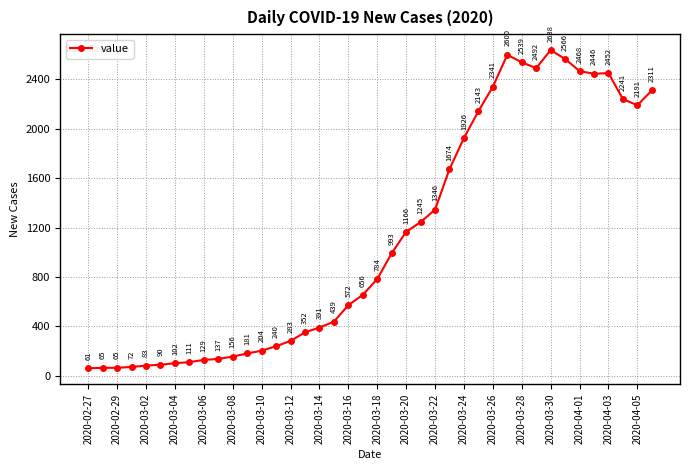

True or false: the data has more than 1 interior local peaks.

True